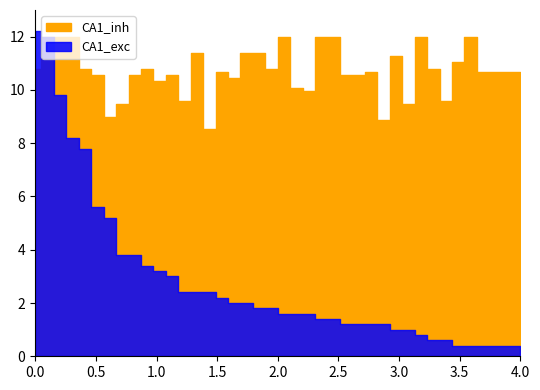

True or false: CA1_exc has more than 0 points higher than both neighbors.

False